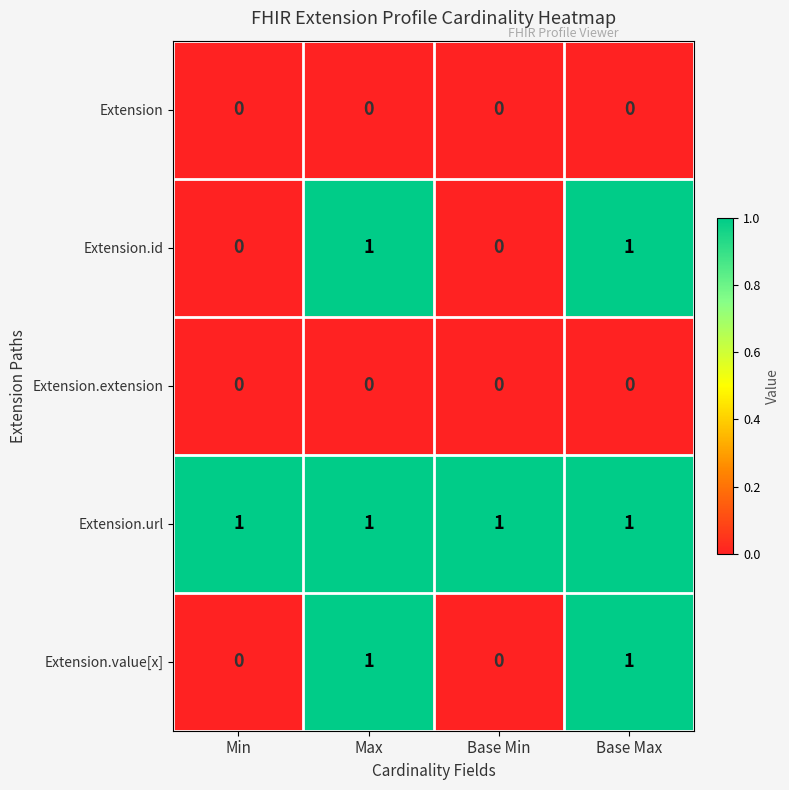

The value of Extension.url at Max is 0. True or false?

False